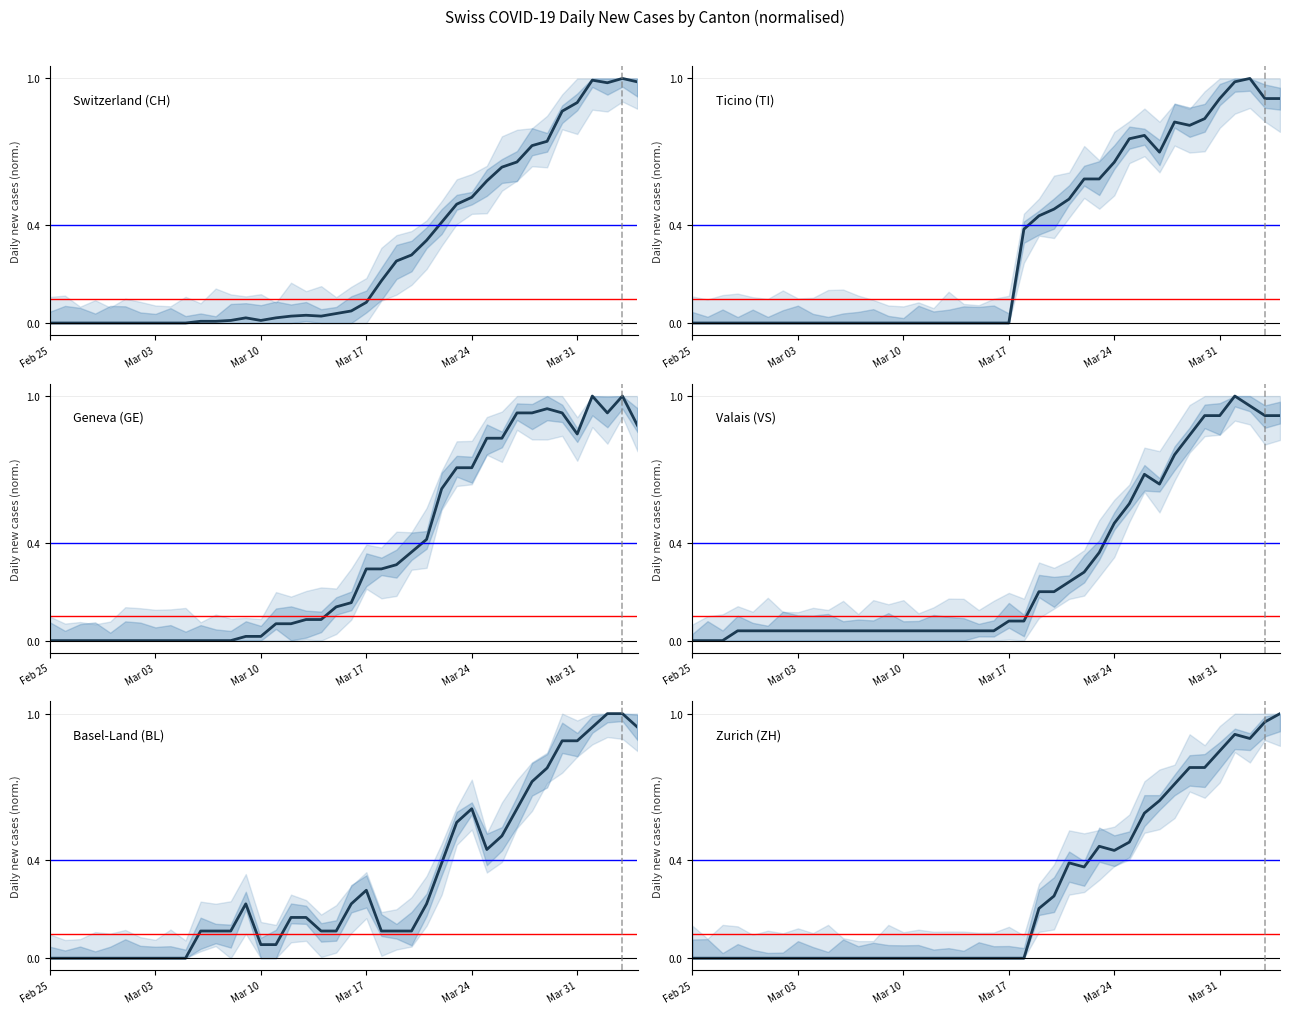

Which category has the lowest value across all series?

Feb 25